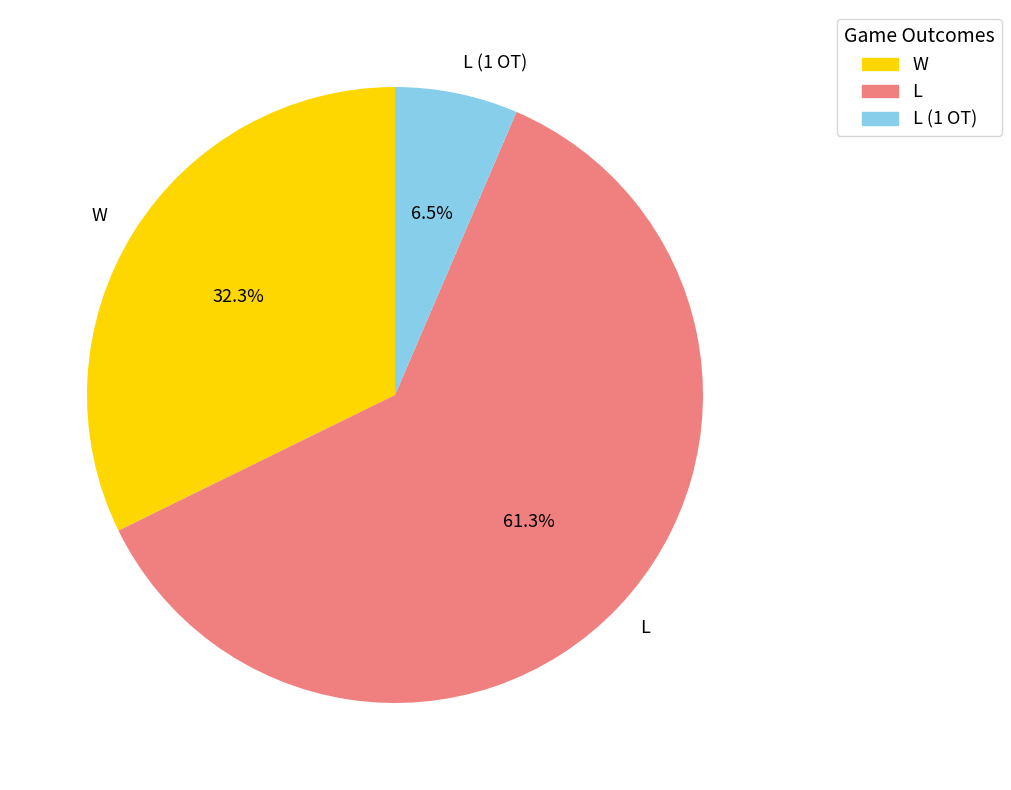

To the nearest percent, what is the combined percentage of W and L (1 OT)?

39%